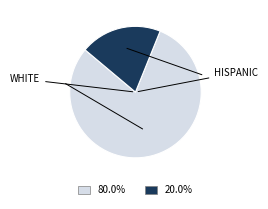

Is there a majority slice in this chart?

Yes